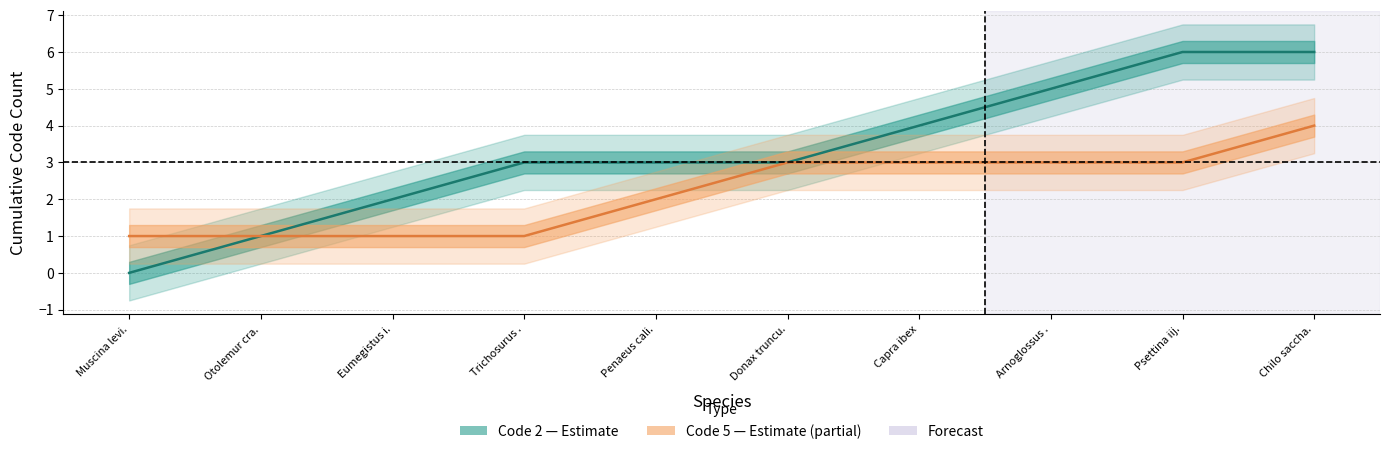

The value of Code 5 Estimate at Penaeus cali. is 2. True or false?

True